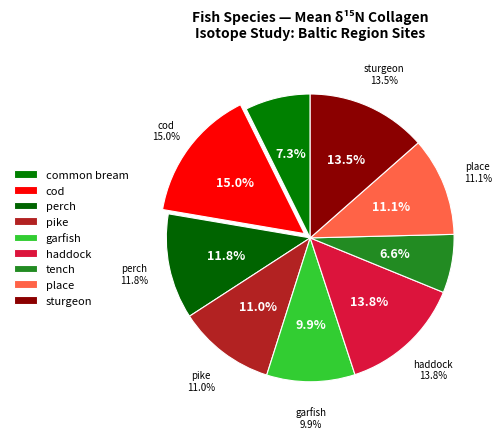

Which category has the biggest portion of the pie?

cod